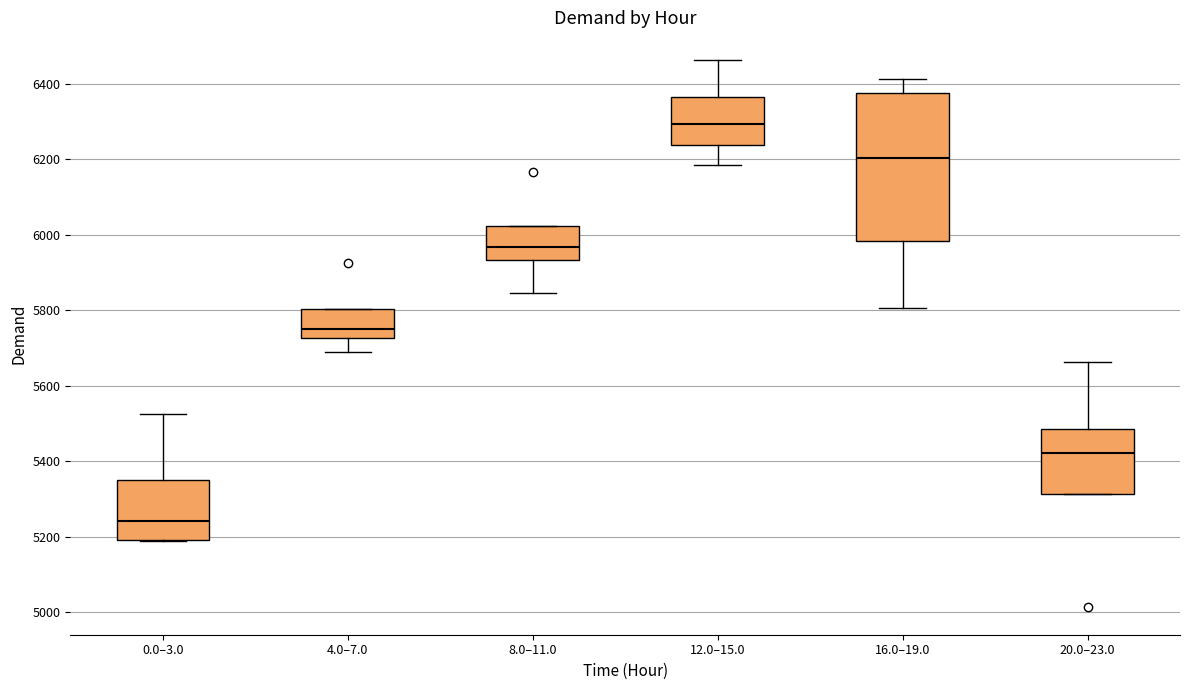

Which box's median line is the lowest?

0.0–3.0